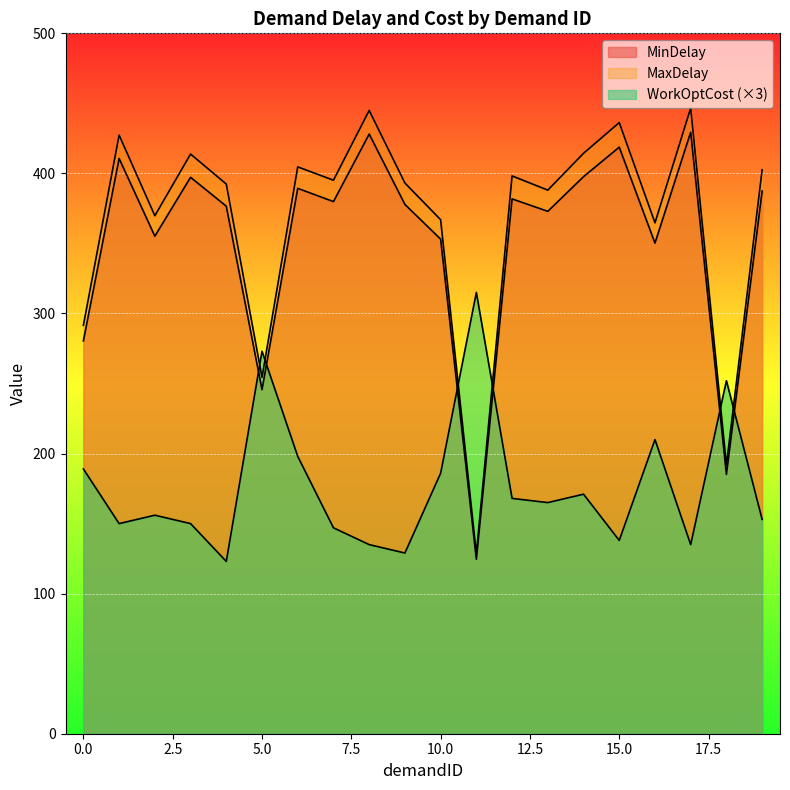

True or false: WorkOptCost and MinDelay intersect in this chart.

True